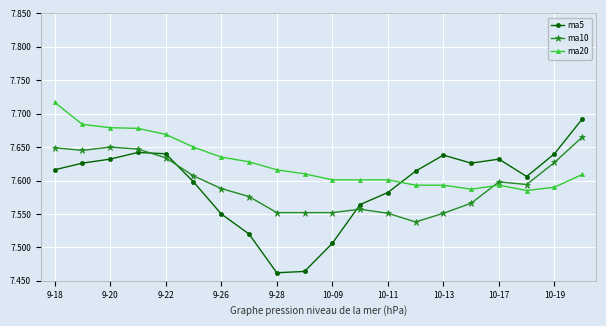

List the series in order of their peak value, lowest first.

ma10, ma5, ma20